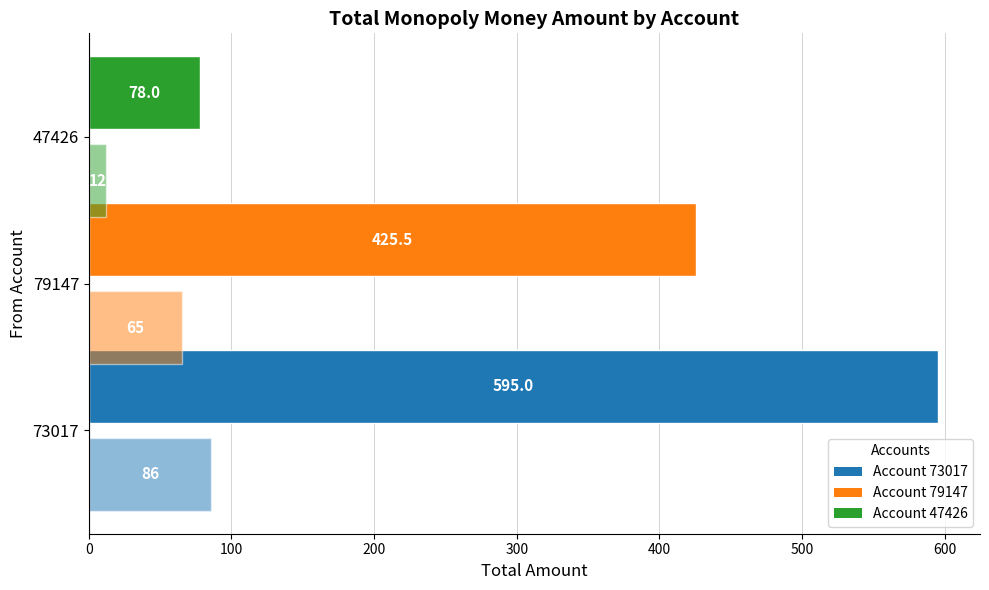

How many categories are shown in the chart?

3